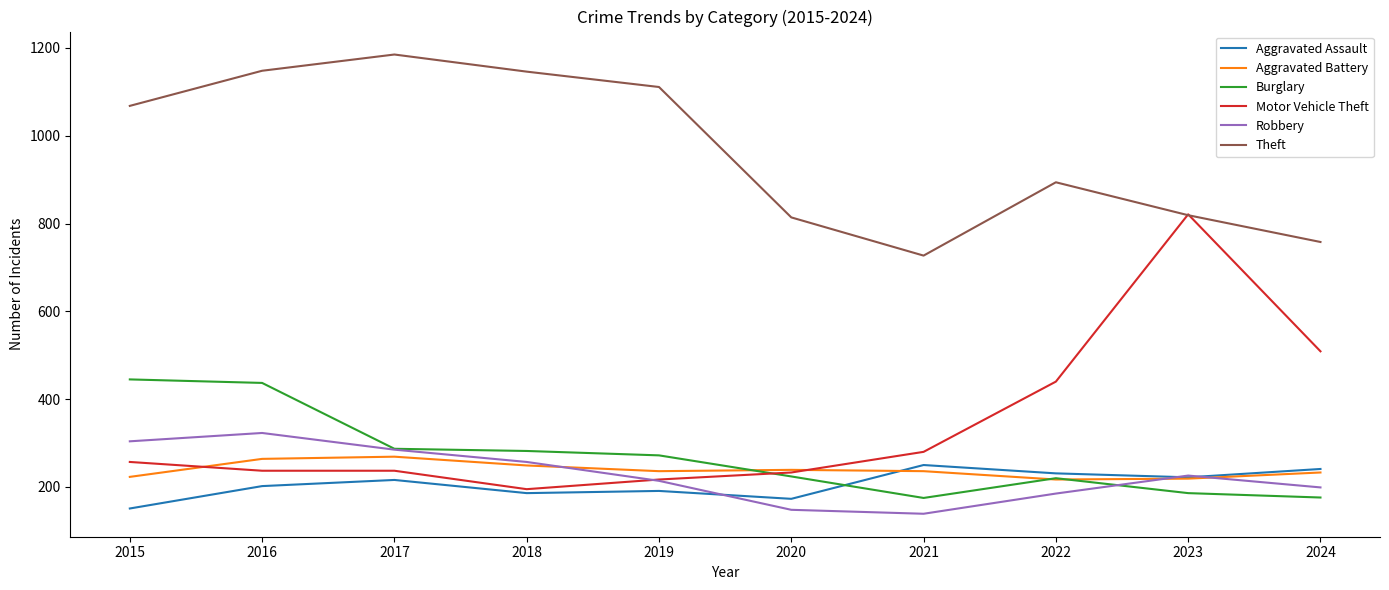

What is the difference between the second highest and second lowest values in the Aggravated Battery series?

45